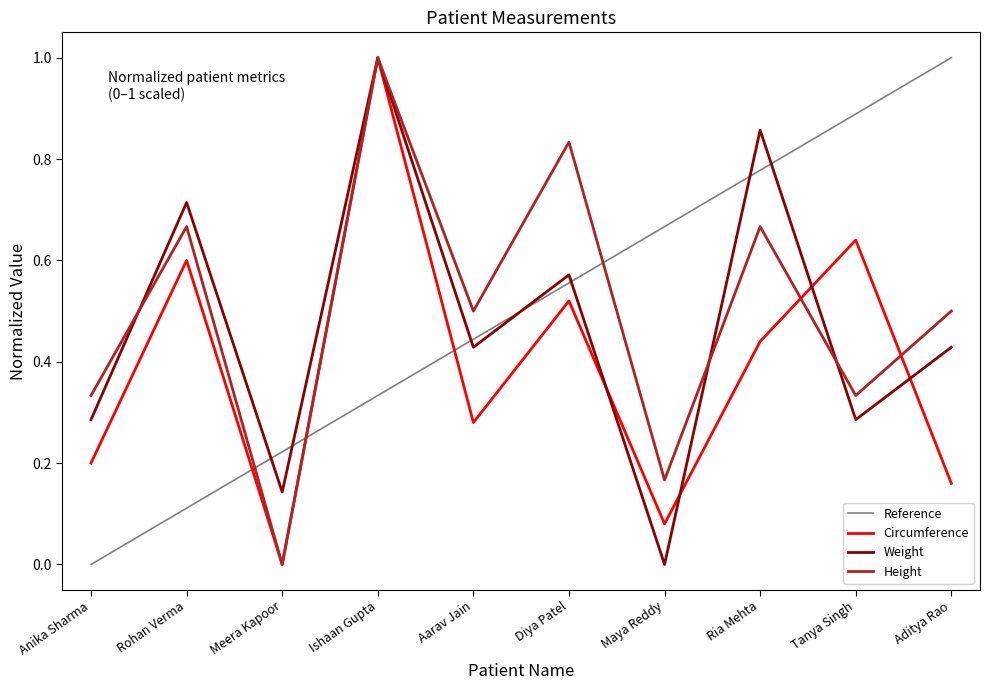

How many interior local peaks does the Weight series have?

4